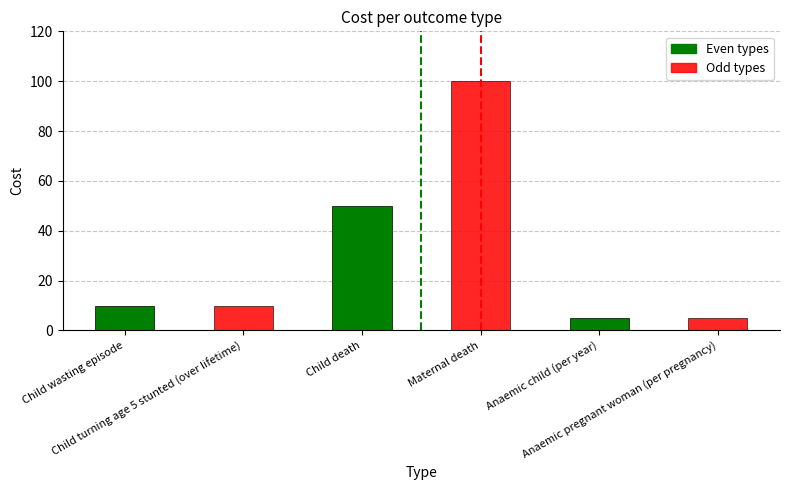

What value does the Odd types series have at Child death, to the nearest 5?

100